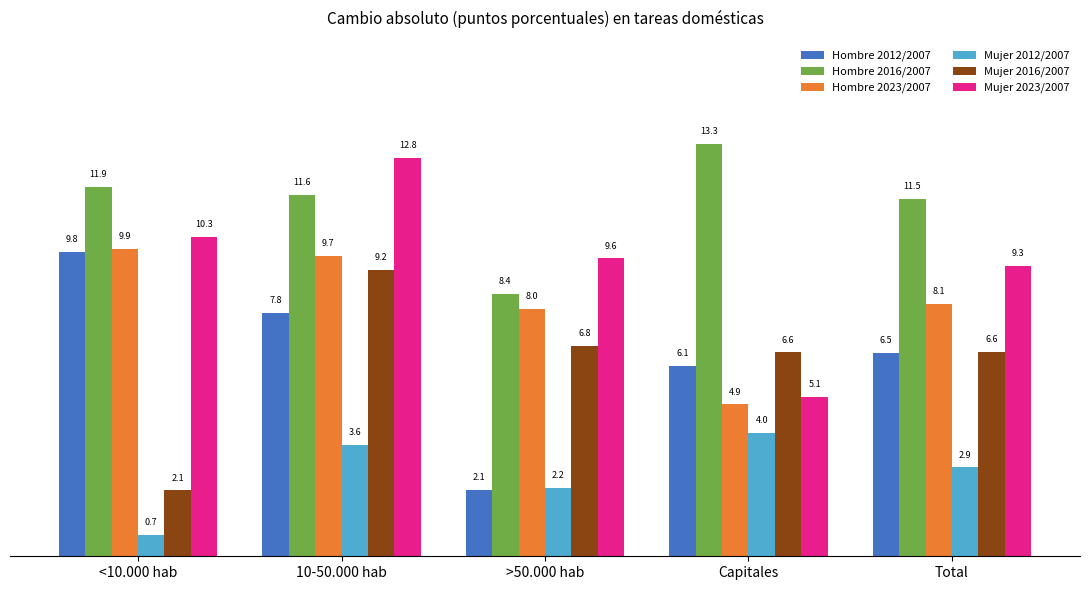

What is the sum of the Hombre 2016/2007 values at >50.000 hab and 10-50.000 hab?

20.1